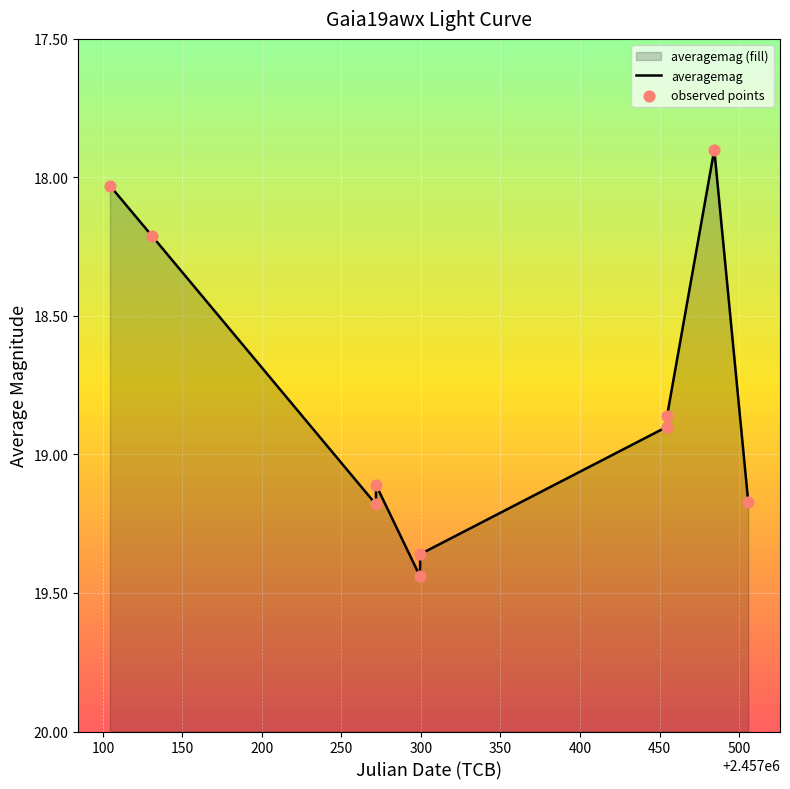

Is the value of averagemag at 150 greater than the value of observed points at 250?

No